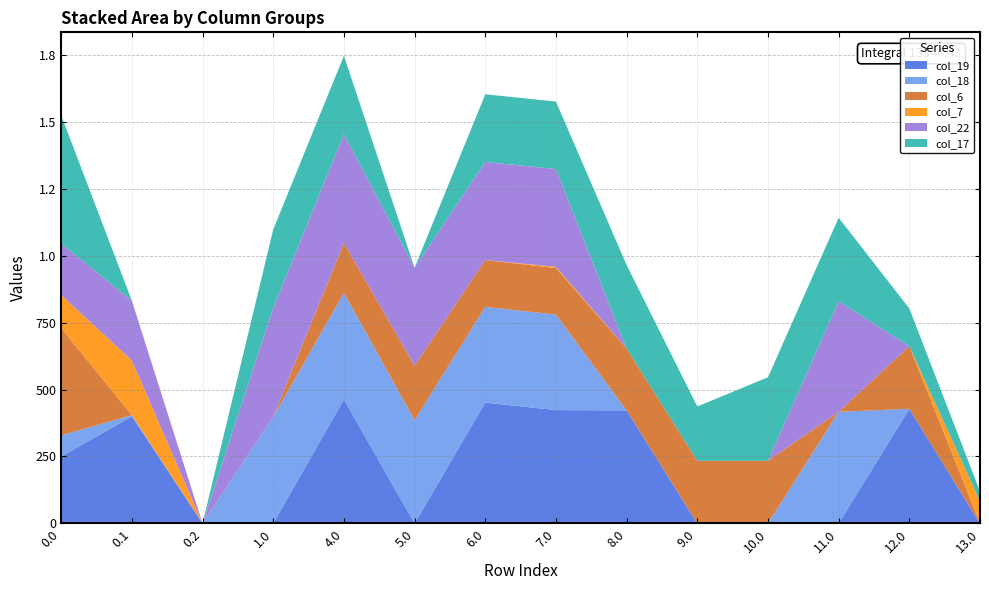

Reading left to right, extract all data points from this chart.

col_19: 0.0=249.2	0.1=400.2	0.2=0.0	1.0=0.0	4.0=463.2	5.0=0.0	6.0=451.2	7.0=423.2	8.0=422.2	9.0=0.0	10.0=0.0	11.0=0.0	12.0=428.0	13.0=0.0
col_18: 0.0=79.6	0.1=3.8	0.2=0.0	1.0=397.6	4.0=397.6	5.0=385.6	6.0=357.6	7.0=356.6	8.0=0.0	9.0=0.0	10.0=0.0	11.0=416.6	12.0=0.0	13.0=0.0
col_6: 0.0=400.8	0.1=0.0	0.2=0.0	1.0=0.8	4.0=186.9	5.0=202.8	6.0=174.8	7.0=173.8	8.0=231.0	9.0=233.8	10.0=233.8	11.0=0.0	12.0=233.8	13.0=0.0
col_7: 0.0=123.1	0.1=204.2	0.2=0.0	1.0=0.0	4.0=0.0	5.0=0.0	6.0=0.0	7.0=4.8	8.0=0.0	9.0=0.0	10.0=0.0	11.0=0.0	12.0=0.0	13.0=82.1
col_22: 0.0=192.3	0.1=223.4	0.2=0.0	1.0=406.3	4.0=406.3	5.0=366.2	6.0=366.3	7.0=365.3	8.0=0.0	9.0=0.0	10.0=0.0	11.0=413.1	12.0=0.0	13.0=0.0
col_17: 0.0=478.9	0.1=0.0	0.2=0.0	1.0=292.9	4.0=292.9	5.0=0.0	6.0=252.9	7.0=251.9	8.0=311.9	9.0=202.8	10.0=311.9	11.0=311.9	12.0=140.9	13.0=37.3